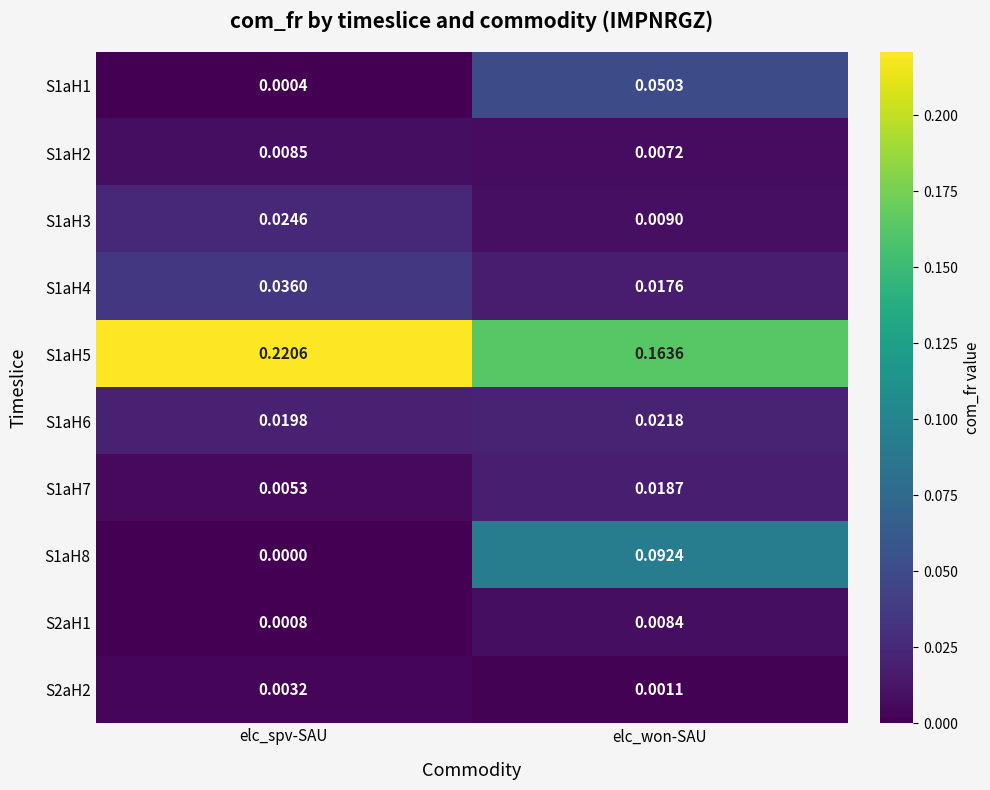

At which category does the chart reach its peak across all series?

elc_spv-SAU